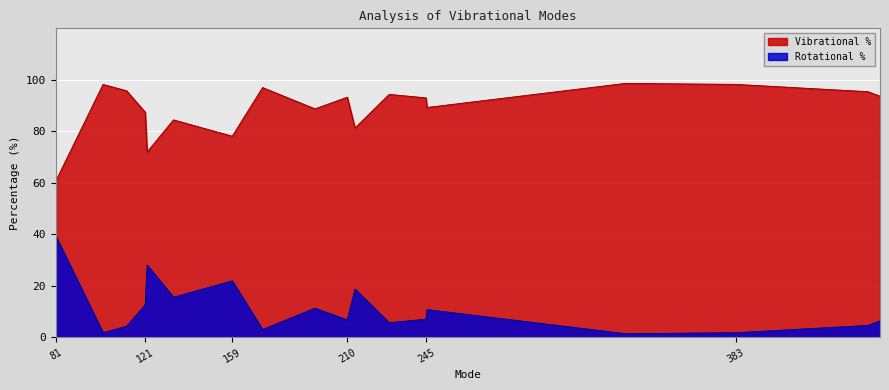

True or false: Rotational % and Vibrational % cross at least once.

False